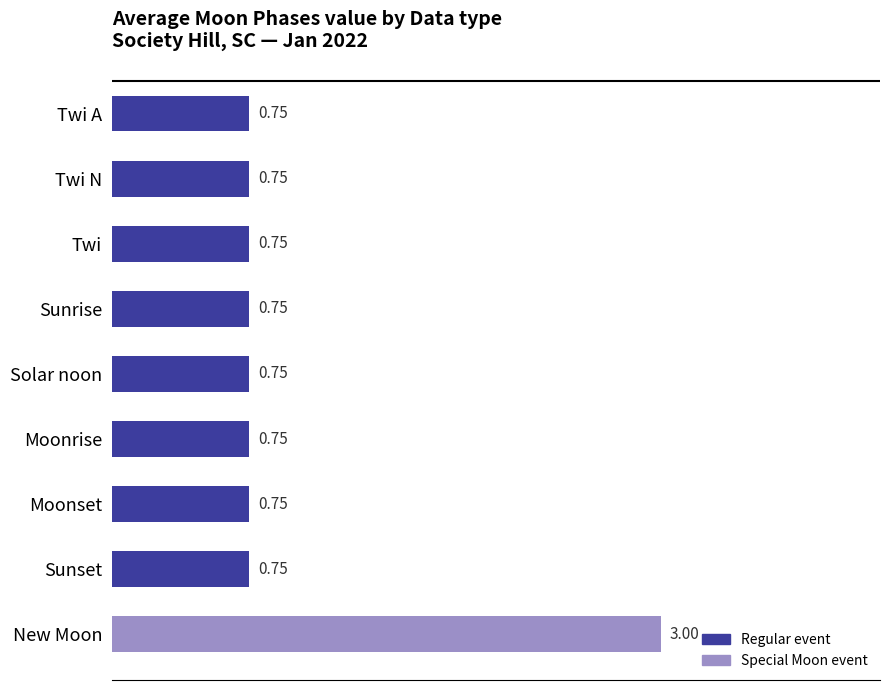

What is the sum of the values at Twi A and Twi?

1.5